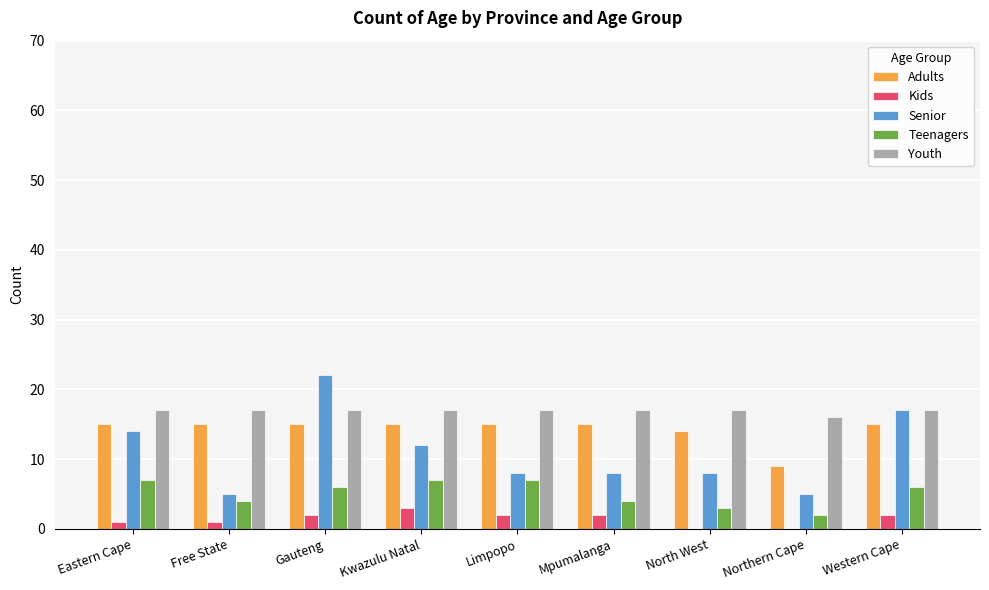

How many series are shown in this chart?

5